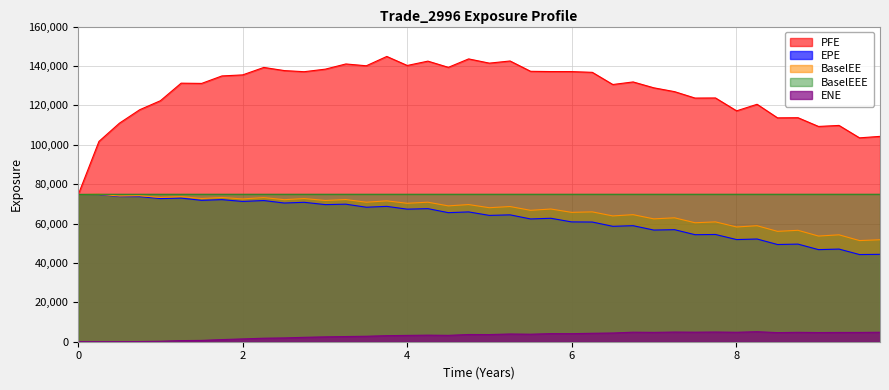

Which series has the largest range (max minus min)?

PFE